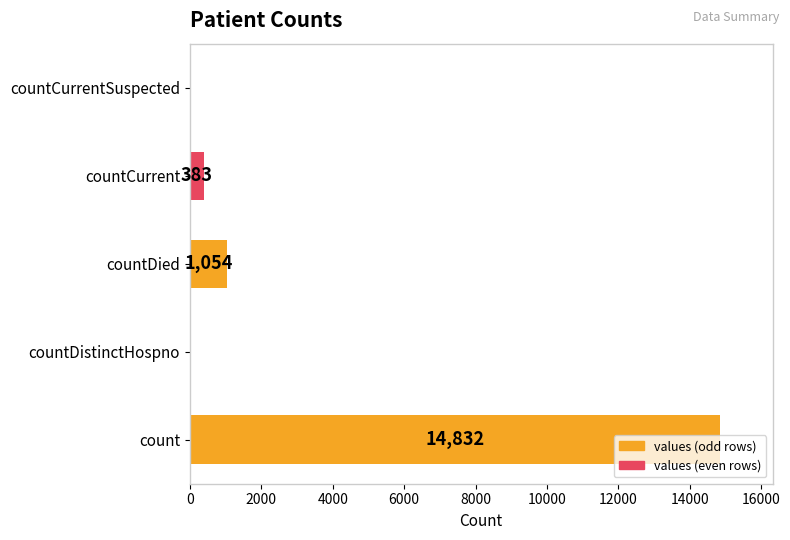

What is the greatest value displayed?

14832